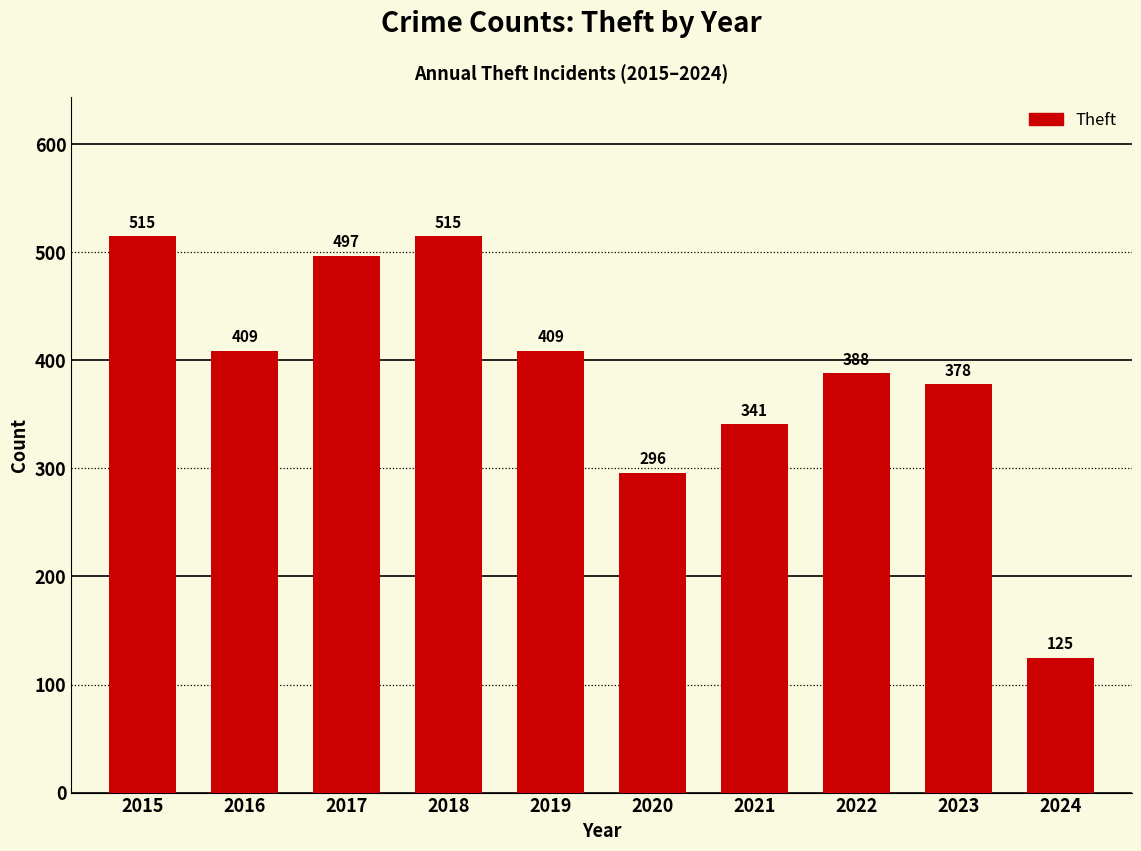

How many bars are there in total?

10